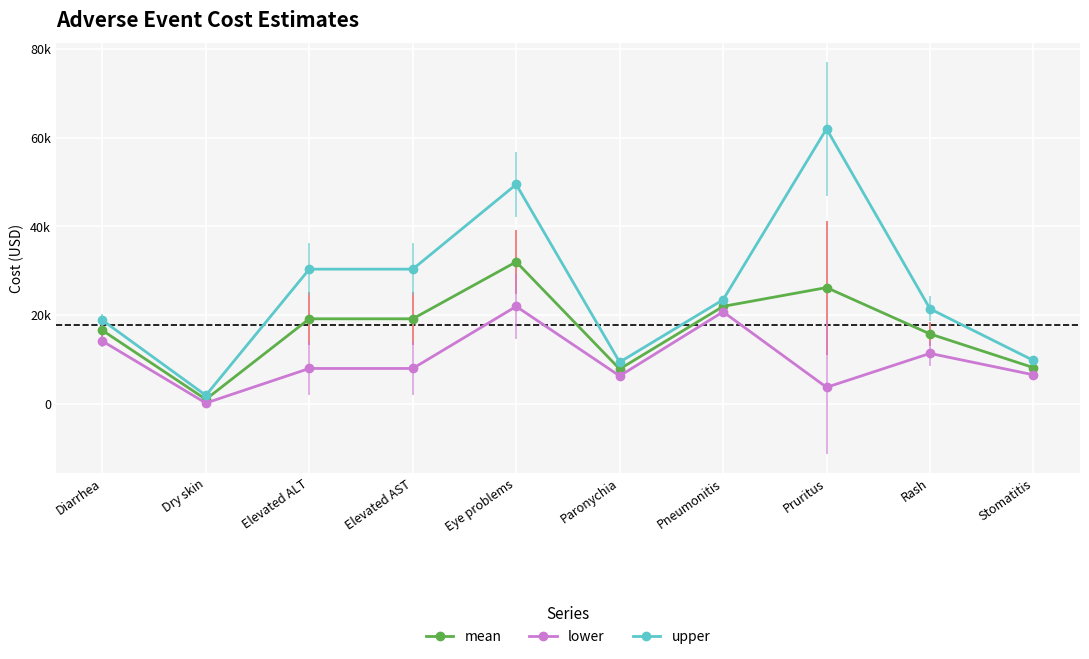

Between Pruritus and Stomatitis, which series saw the biggest shift?

upper